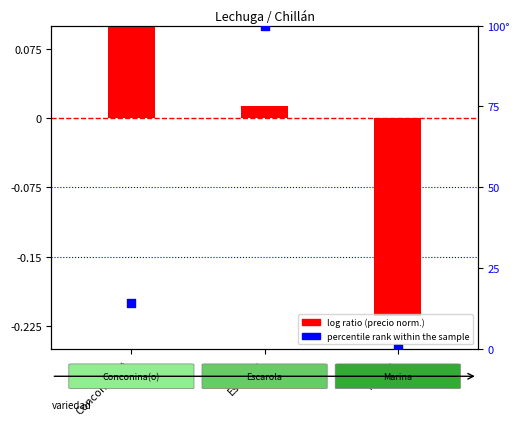

Which series reaches the minimum Y coordinate?

log ratio